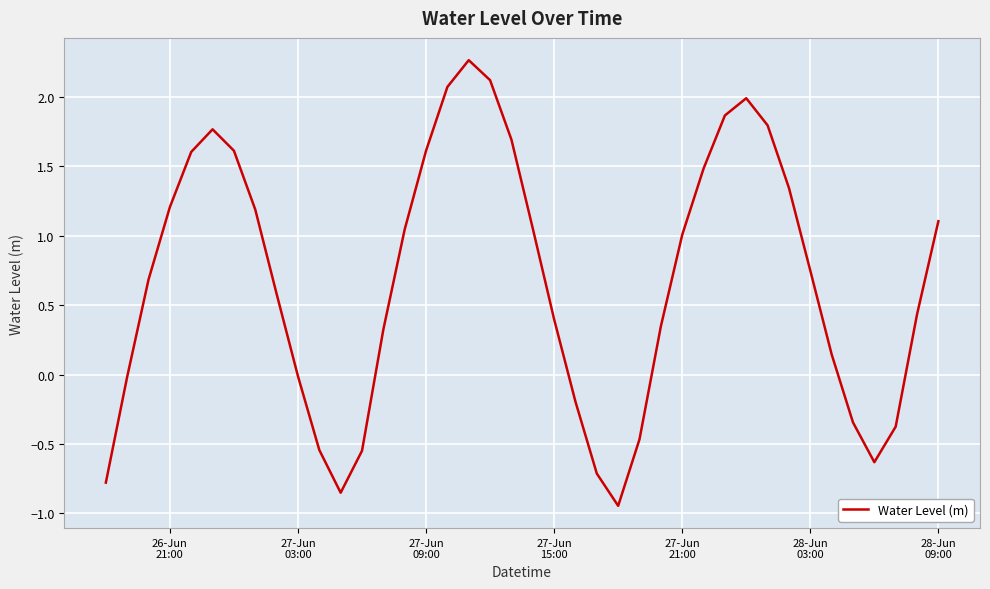

Does the chart have visible grid lines?

Yes